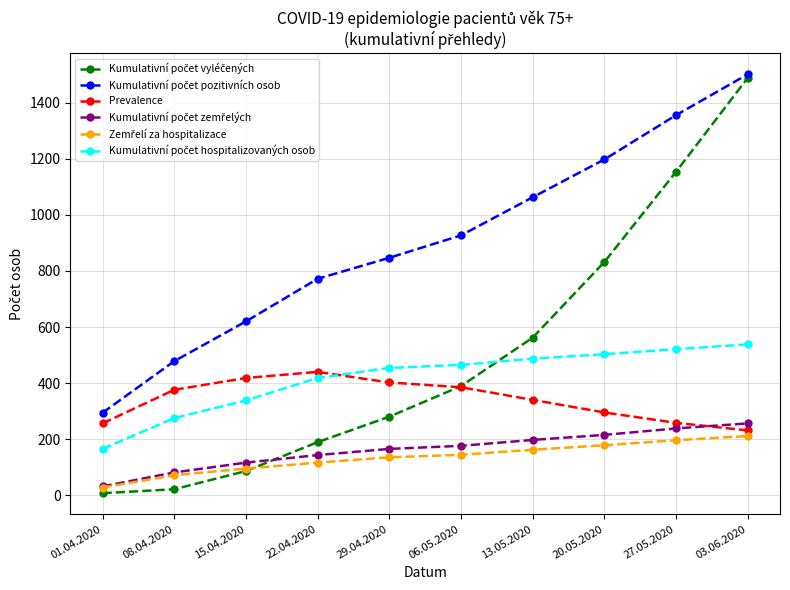

At which category is the sum across all series the highest?

03.06.2020